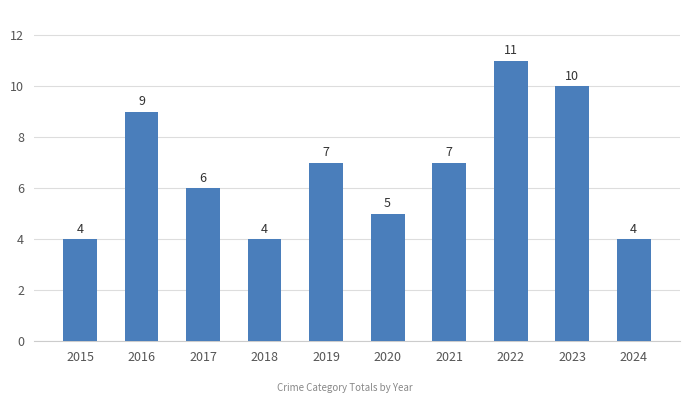

Where does the data first go above 7?

2016